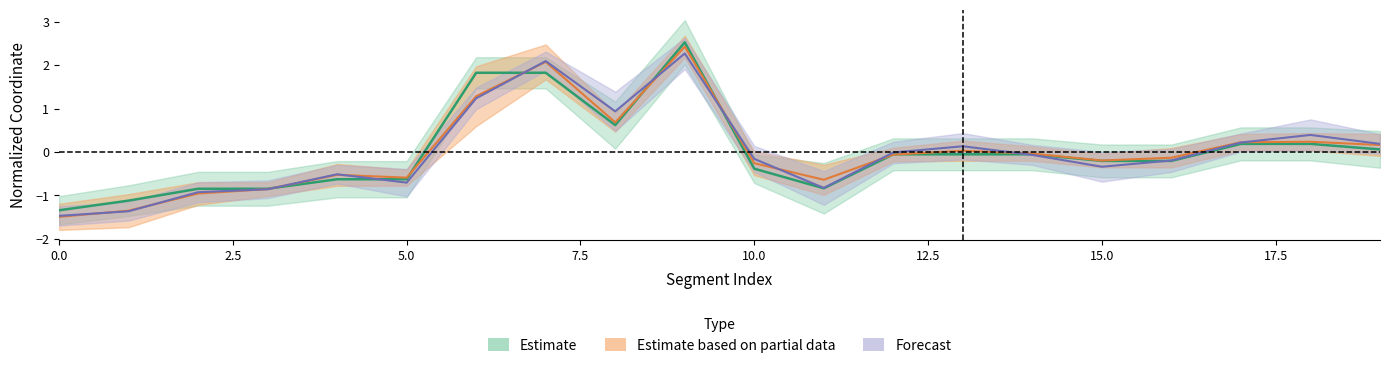

Reading left to right, transcribe all the data shown in this chart.

x0: -1.3	-1.1	-0.8	-0.8	-0.6	-0.6	1.8	1.8	0.6	2.5	-0.4	-0.8	-0.1	-0.1	-0.1	-0.2	-0.2	0.2	0.2	0.1
x1: -1.5	-1.4	-1.0	-0.9	-0.5	-0.6	1.3	2.1	0.7	2.4	-0.3	-0.6	-0.1	0.0	-0.0	-0.2	-0.1	0.2	0.2	0.2
y1: -1.5	-1.4	-0.9	-0.9	-0.5	-0.7	1.2	2.1	0.9	2.3	-0.2	-0.8	-0.0	0.1	-0.1	-0.3	-0.2	0.2	0.4	0.2